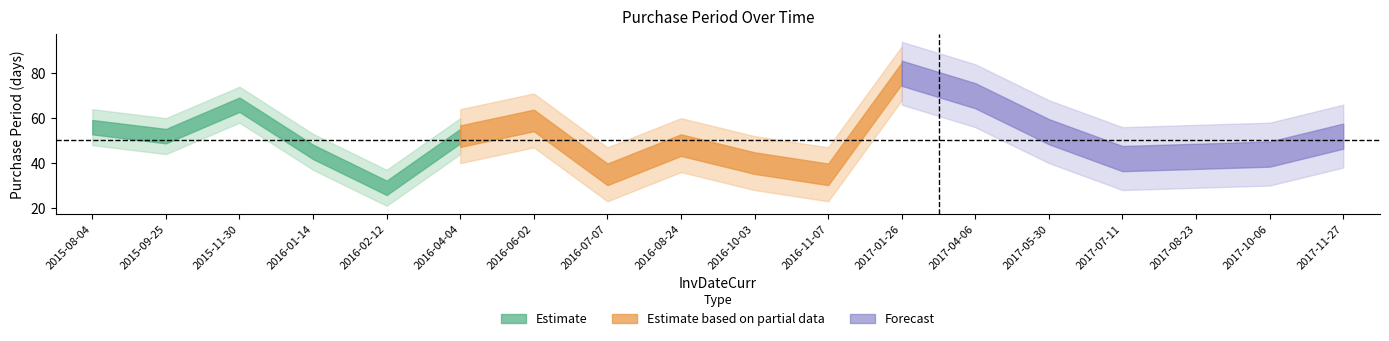

What is the minimum value shown in the chart?

29